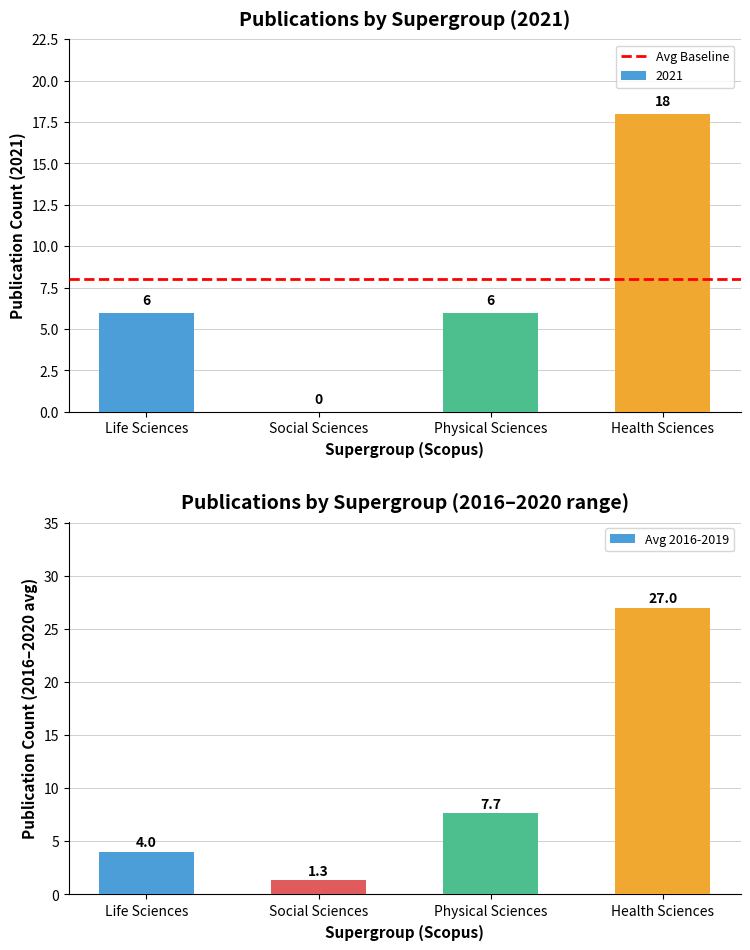

The 2016 series shows 27 at Health Sciences. True or false?

True